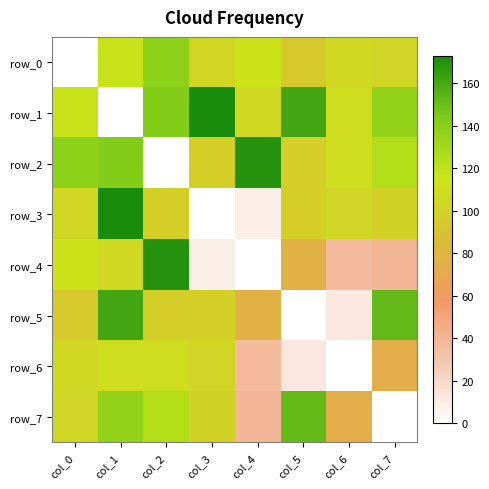

What is the sum of all row_7 values?

729